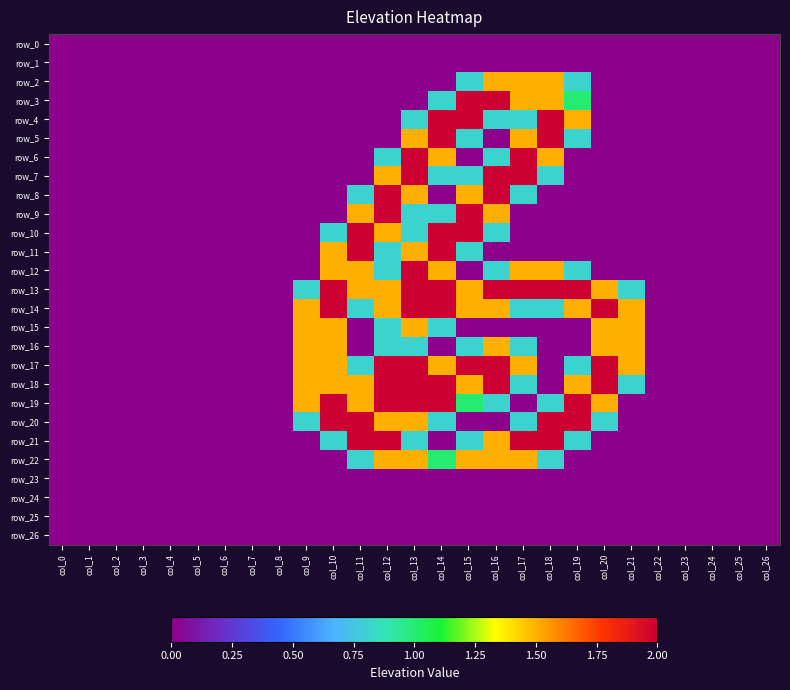

List the series in order of their peak value, highest first.

row_3, row_4, row_5, row_6, row_7, row_8, row_9, row_10, row_11, row_12, row_13, row_14, row_17, row_18, row_19, row_20, row_21, row_2, row_15, row_16, row_22, row_0, row_1, row_23, row_24, row_25, row_26